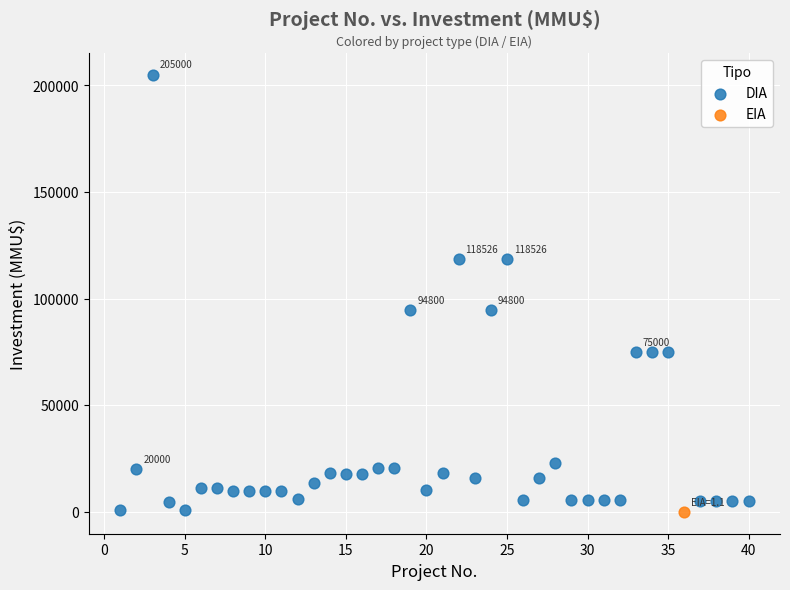

What are all the series names shown in the legend?

DIA, EIA